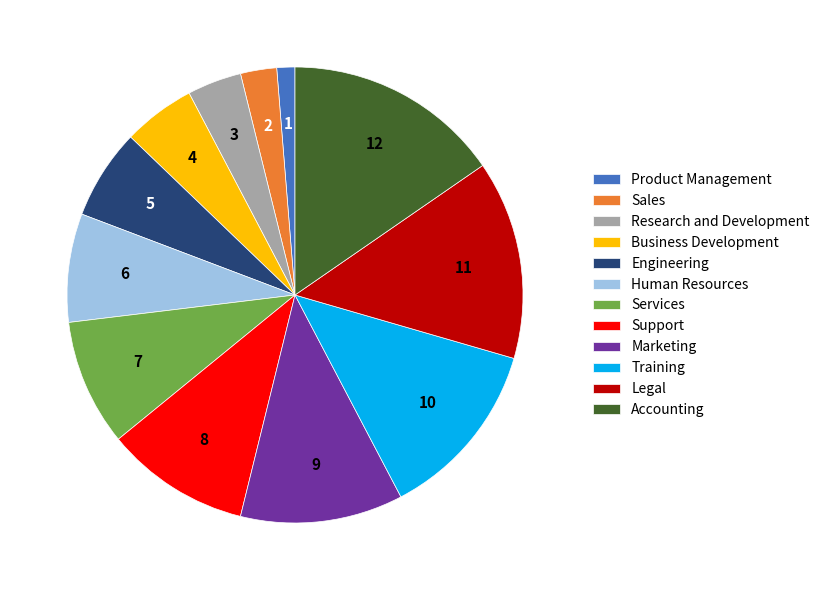

Rank the categories by value from highest to lowest.

Accounting, Legal, Training, Marketing, Support, Services, Human Resources, Engineering, Business Development, Research and Development, Sales, Product Management